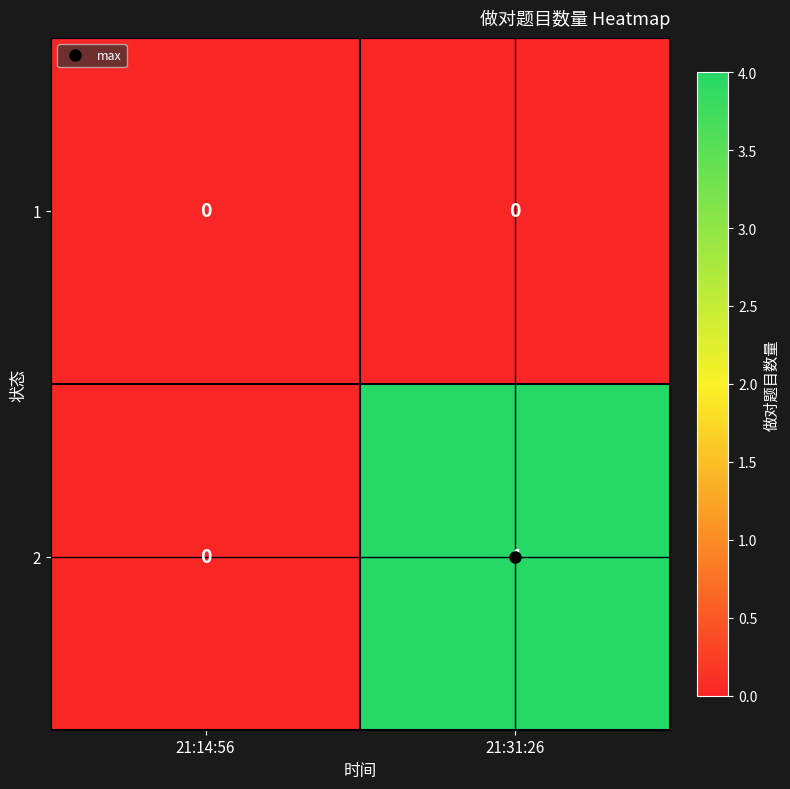

List the series in order of their overall mean, lowest first.

1, 2